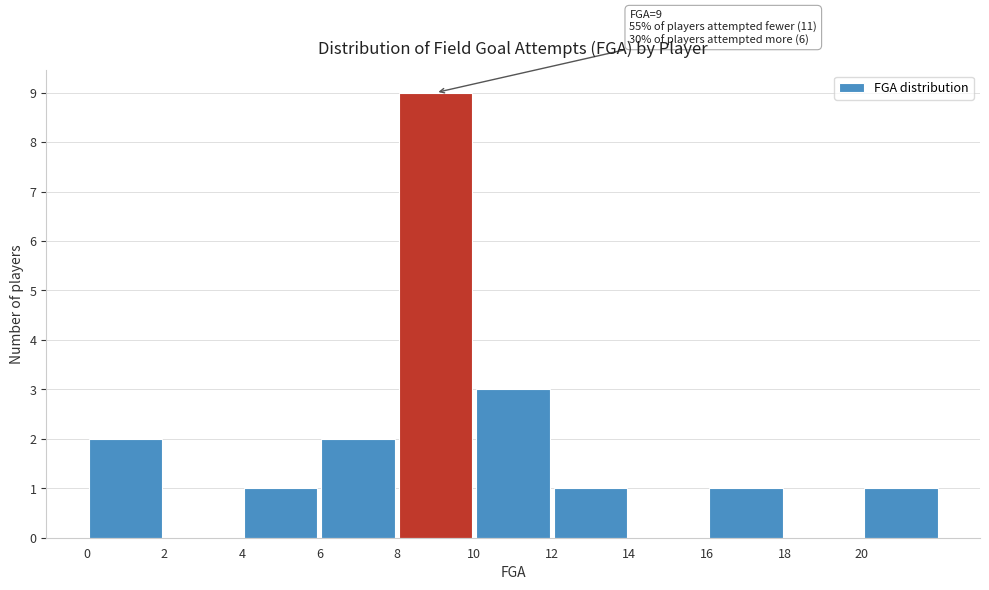

Which range on the x-axis has the tallest bar?

8 to 10